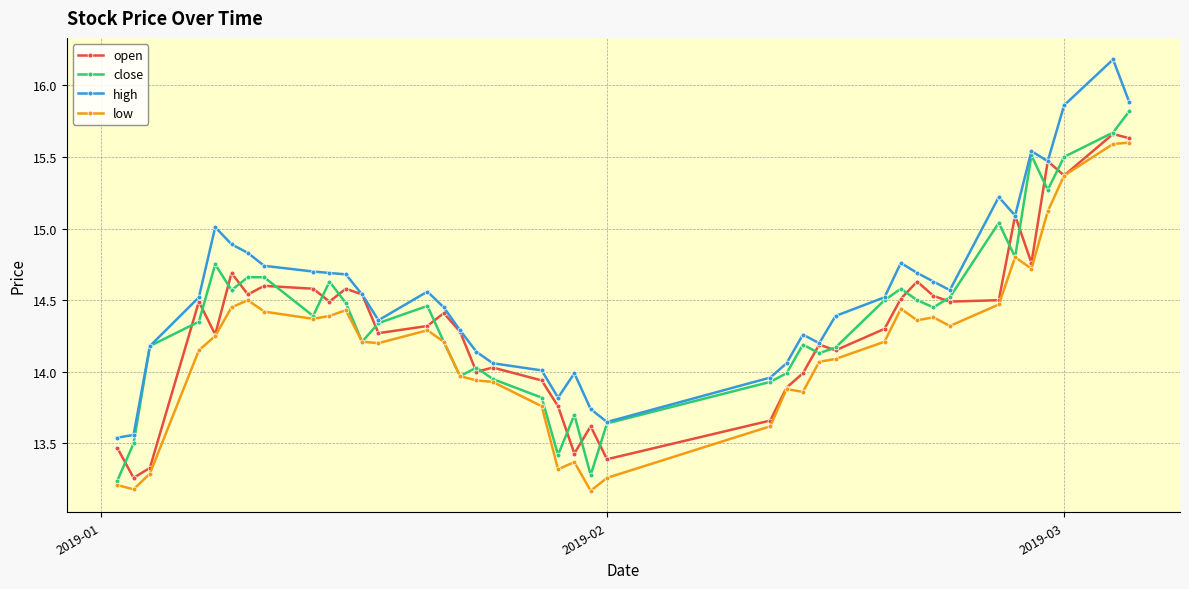

What is the highest value of the low series?

15.6